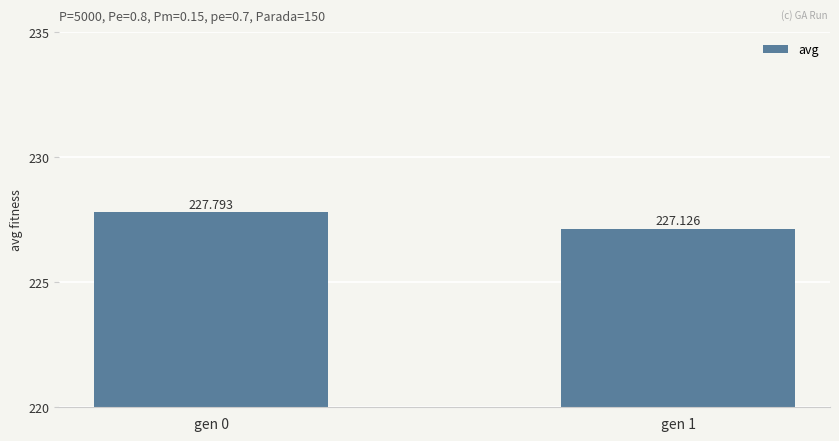

Which has a higher value, gen 1 or gen 0?

gen 0